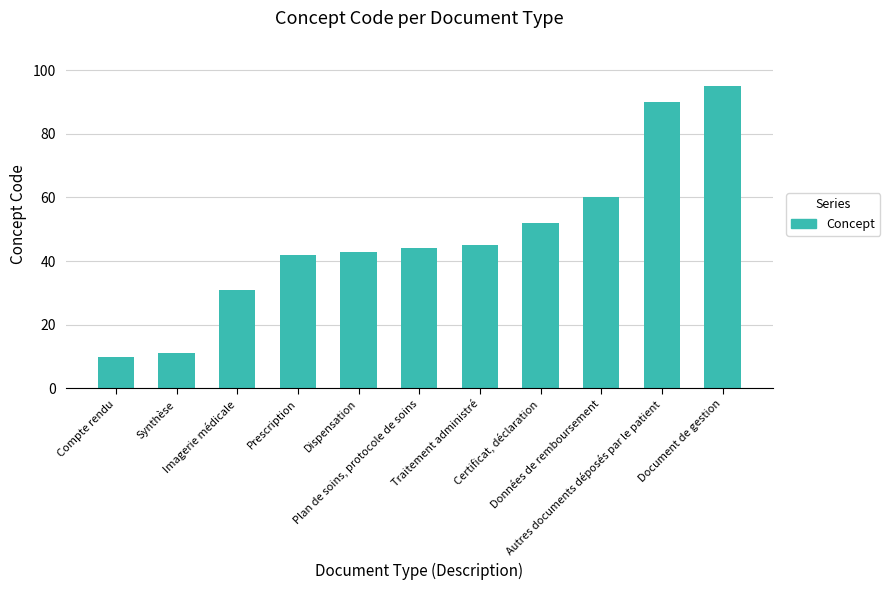

Which has a higher value, Imagerie médicale or Compte rendu?

Imagerie médicale